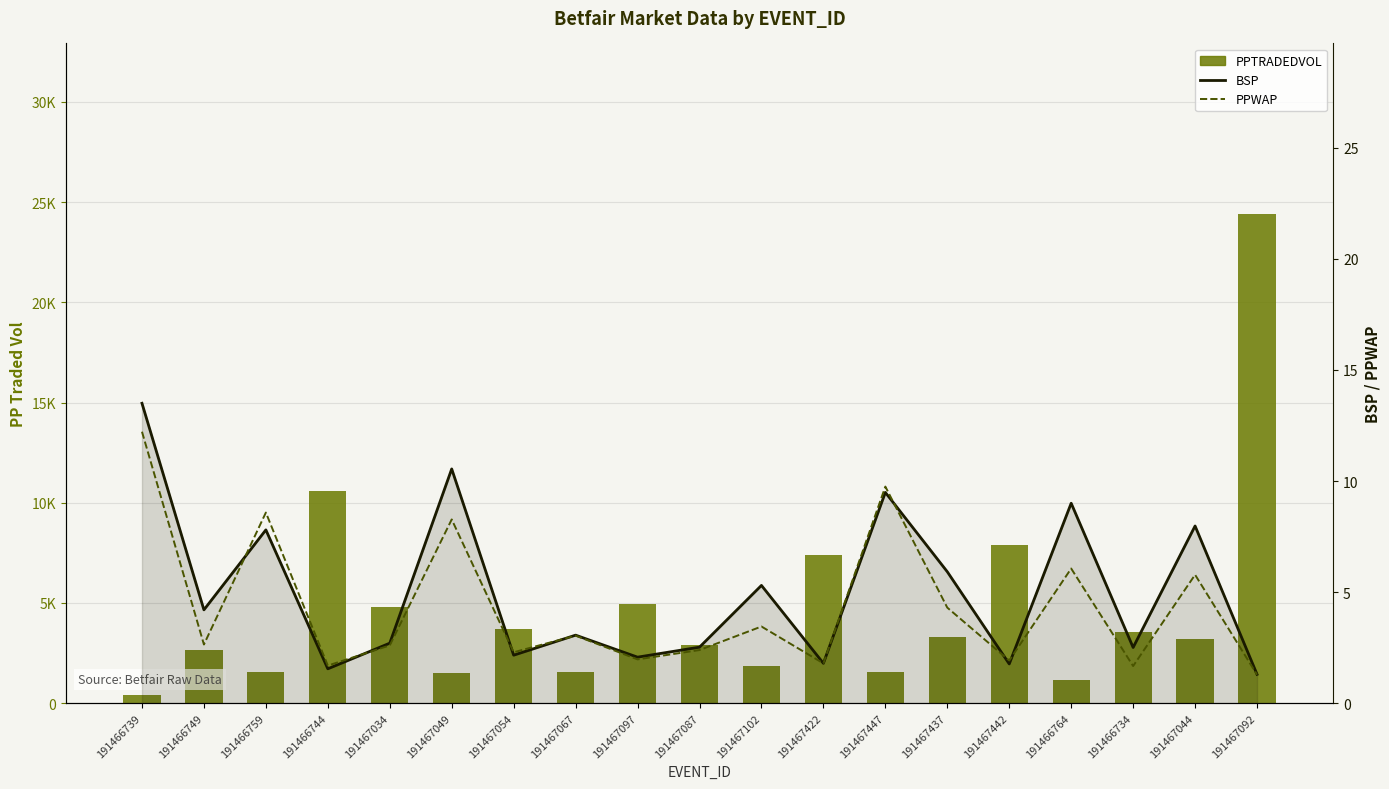

Is it true that PPWAP equals 1.8 at 191467067?

False